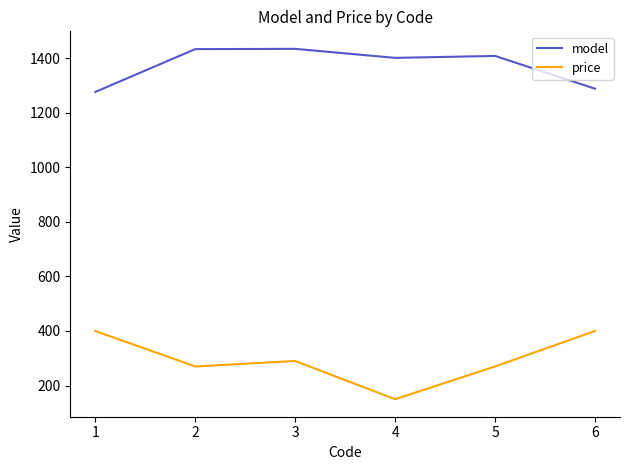

True or false: model and price cross at least once.

False